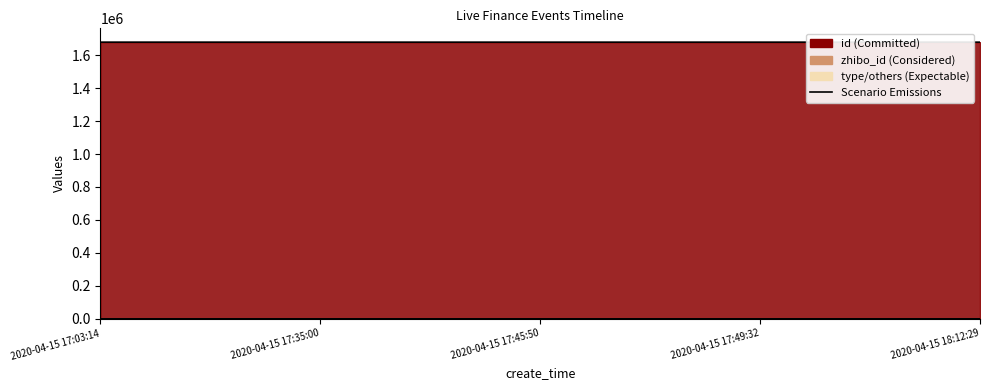

What is the label of the 4th point from the right?

2020-04-15 17:35:00